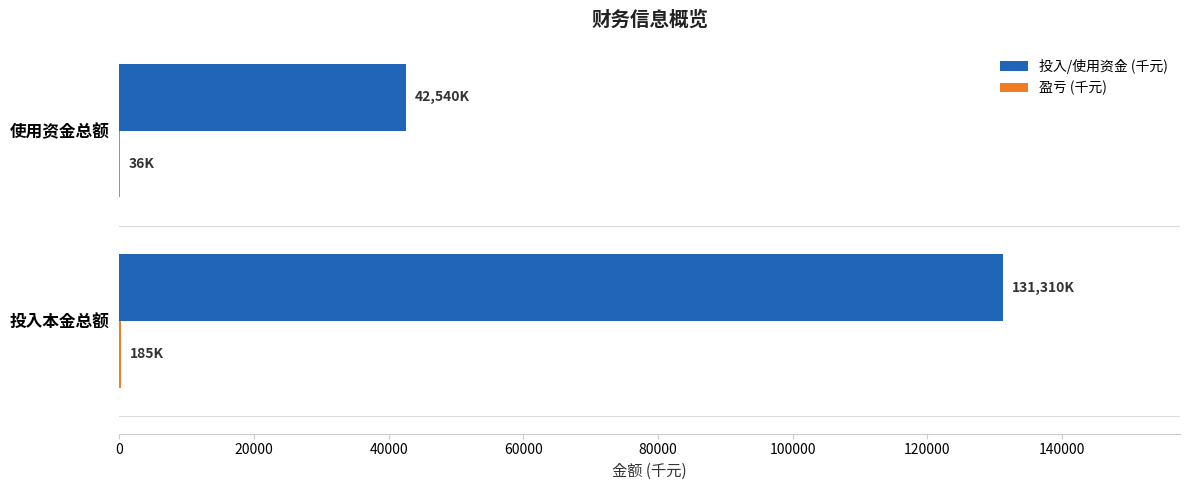

How many categories are shown in the chart?

2